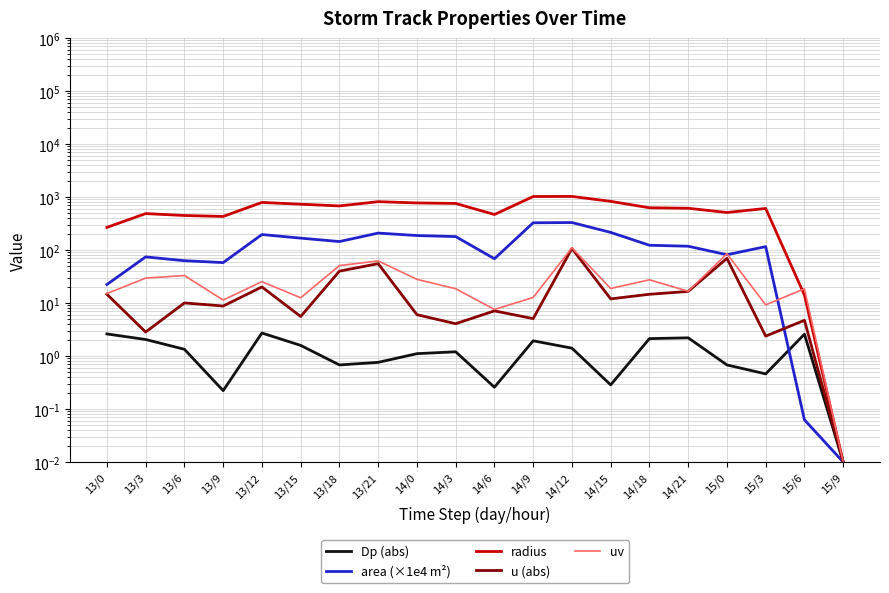

True or false: radius and Dp (abs) intersect in this chart.

False